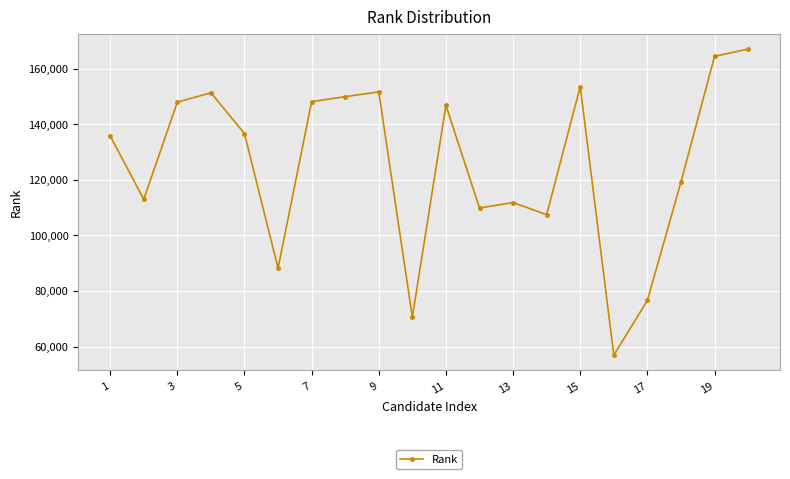

True or false: the data has more than 0 interior local peaks.

True